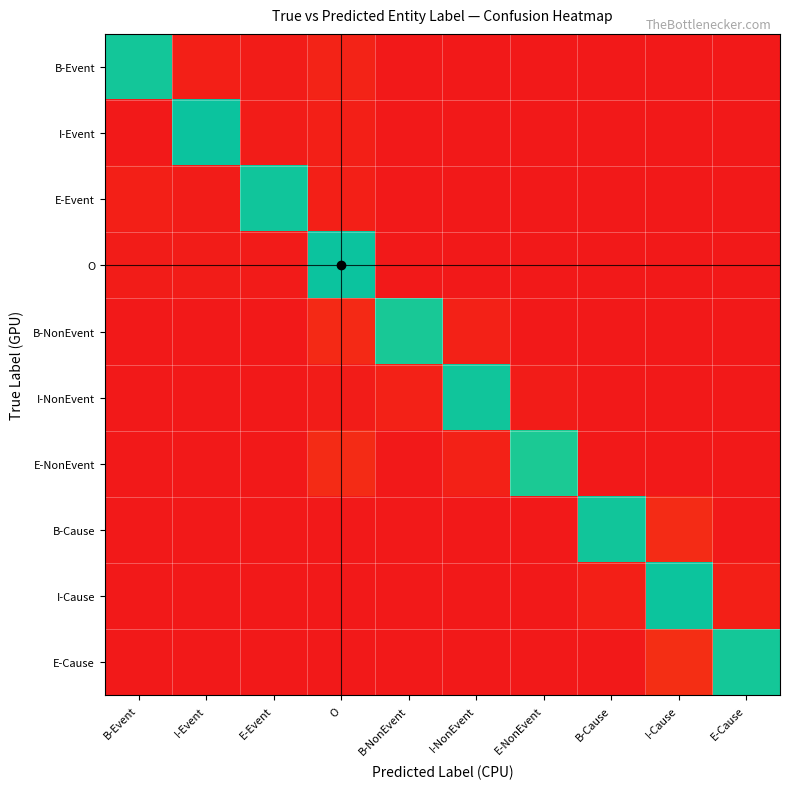

How many categories are shown in the chart?

10